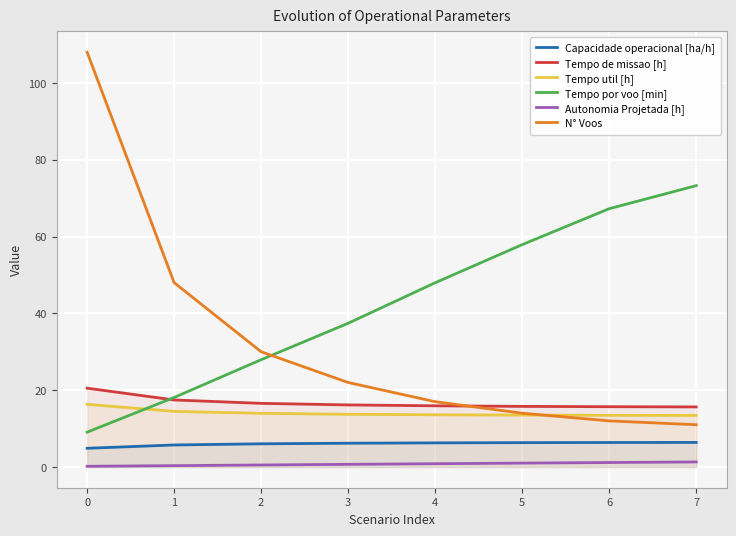

True or false: Tempo de missao [h] has a value of 15.7 at 6.

True